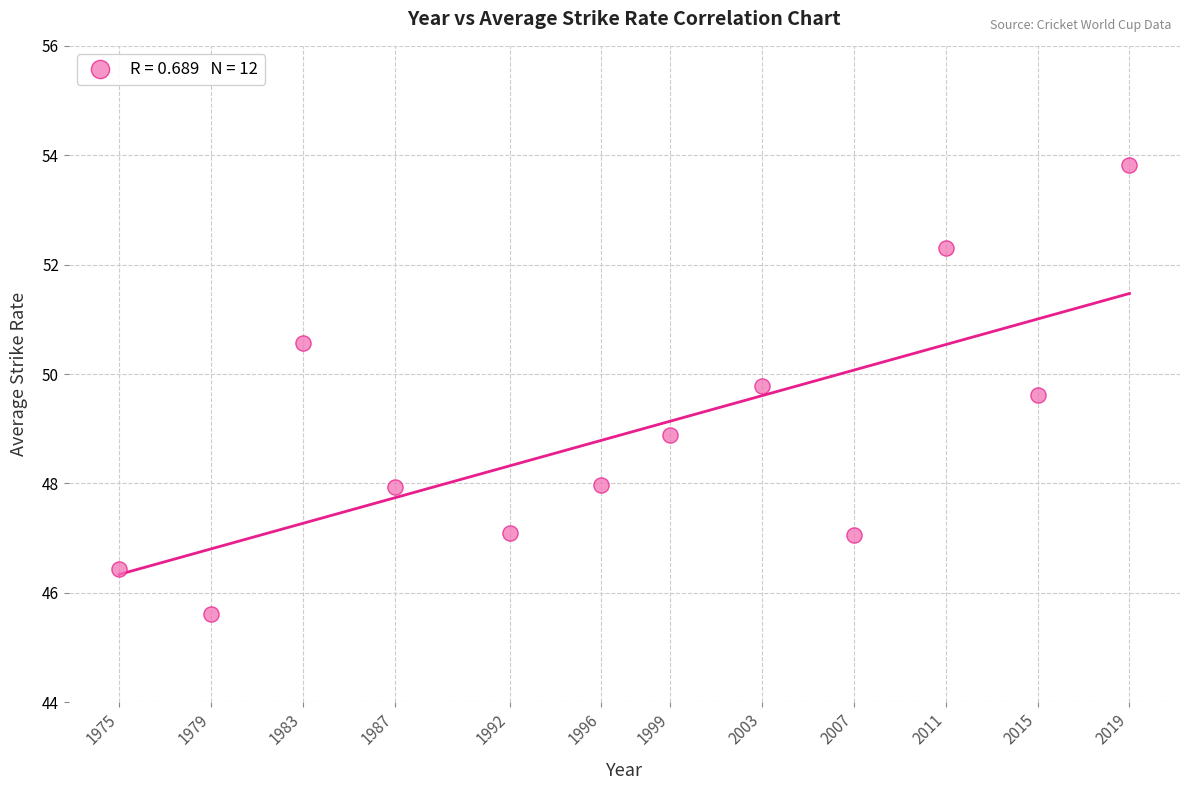

What is the range of Y values (max minus min)?

8.2